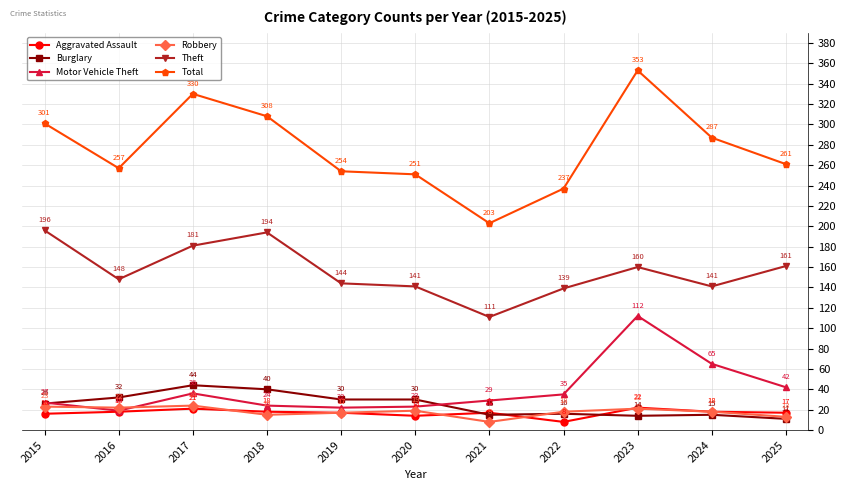

What is the difference between the second highest and minimum values in the Total series?

127